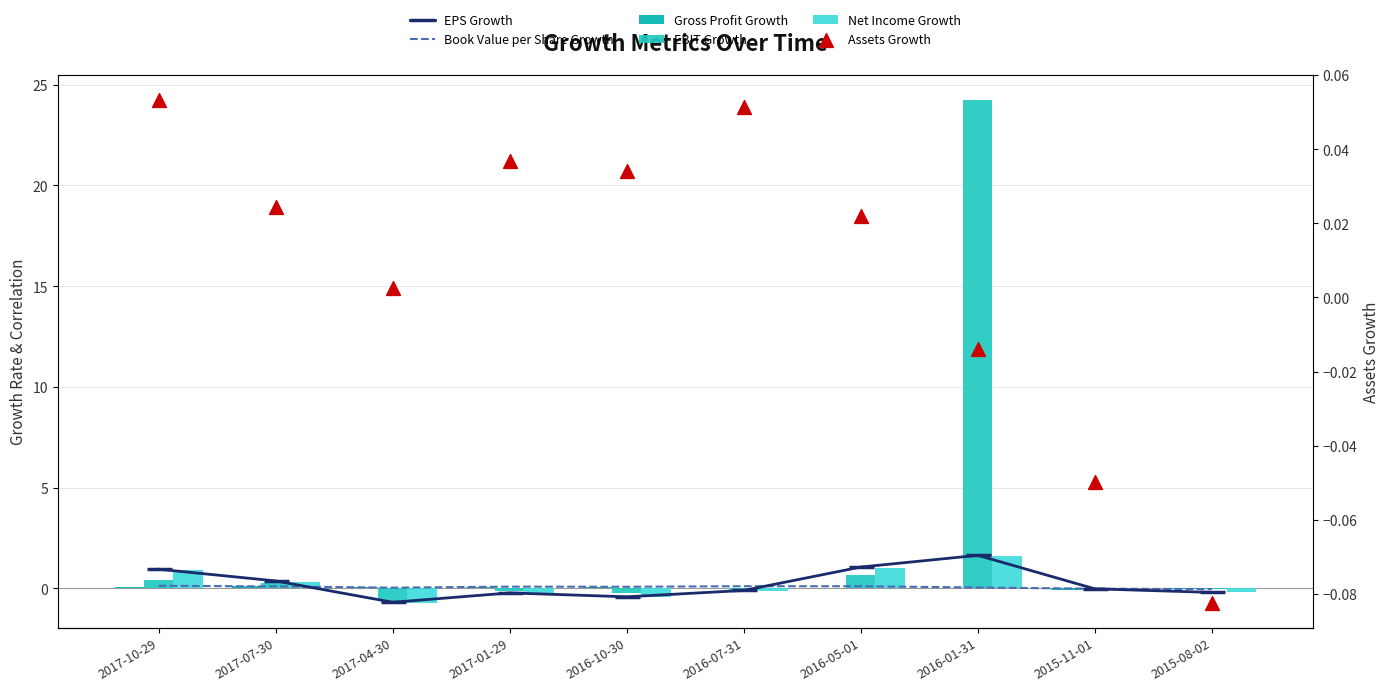

Which series contains the highest Y value?

EBIT Growth